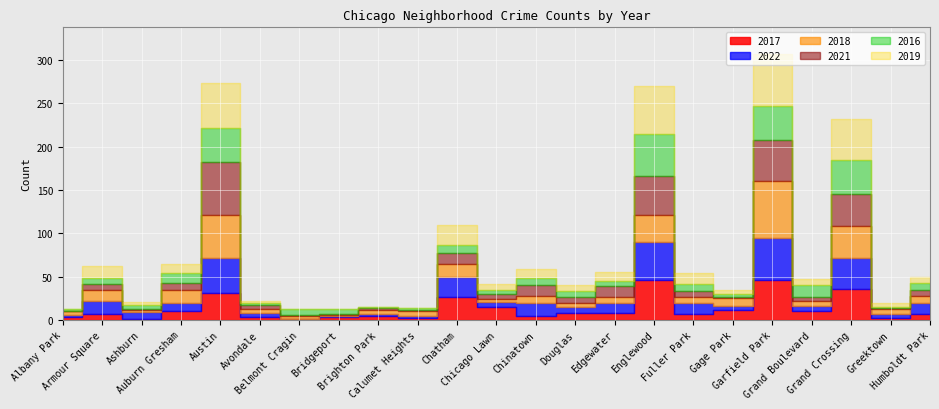

What is the label of the 15th point from the left?

Edgewater